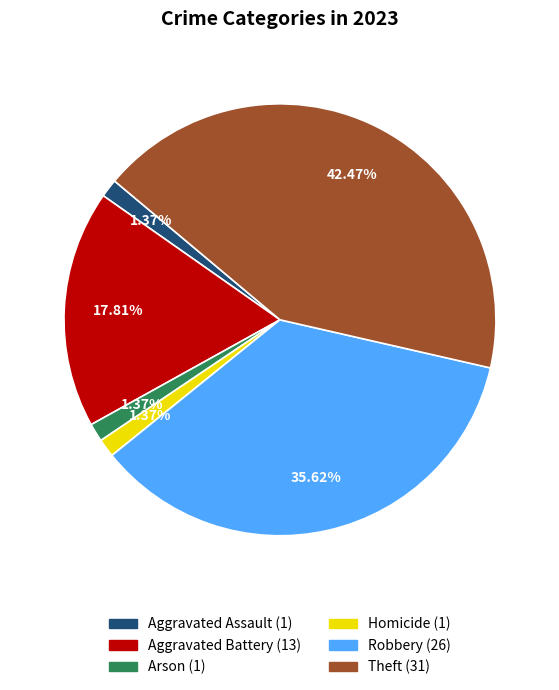

How many slices are in this pie chart?

6